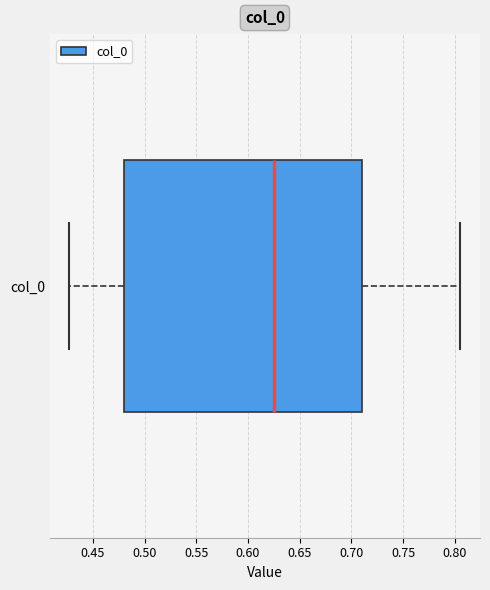

Transcribe this box plot: give where the median line is, the range the box spans, and where the two whiskers end, as read against the x-axis. The values are not printed on the chart, so give them approximately, as read against the axis.

median 0.625, box 0.480 to 0.710, whiskers 0.425 to 0.805